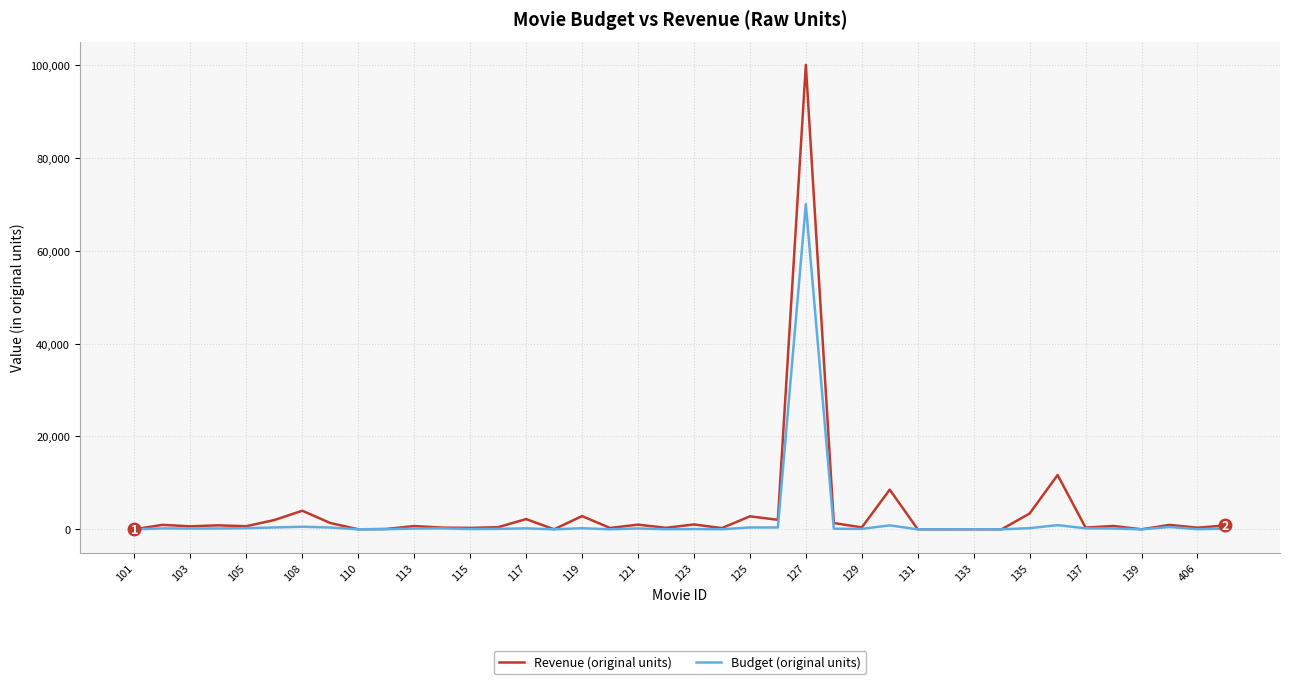

List the series in order of their peak value, lowest first.

Budget (original units), Revenue (original units)